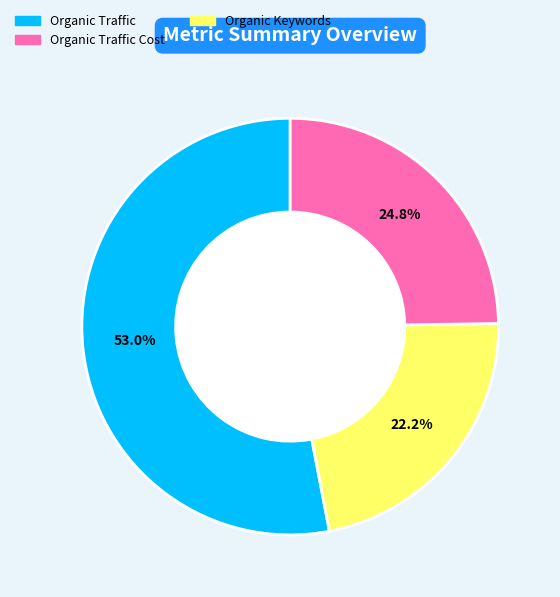

Is there a majority slice in this chart?

Yes